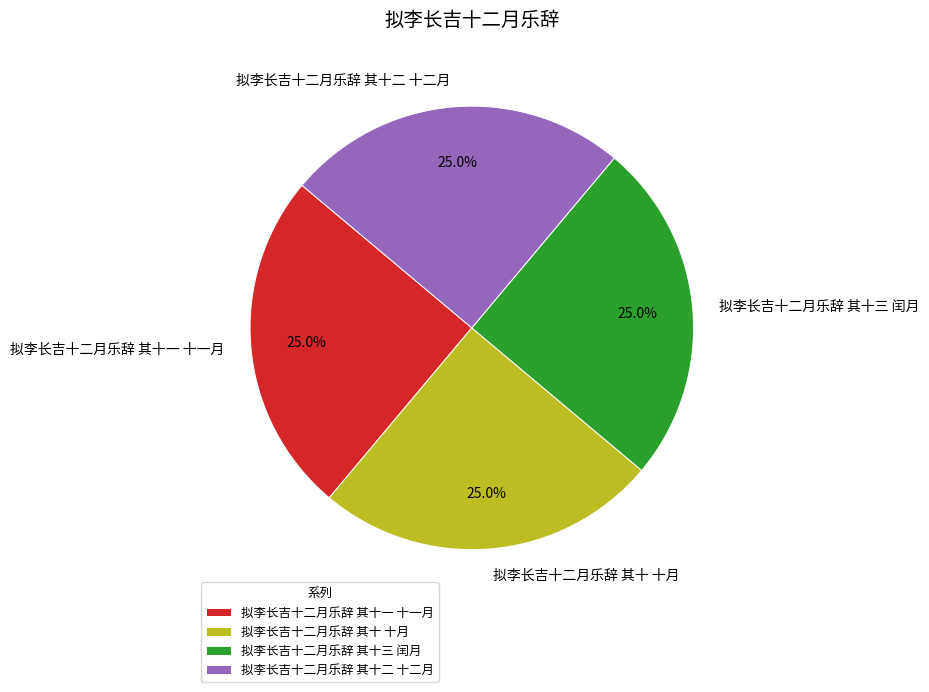

Approximately how many times larger is the value at 拟李长吉十二月乐辞 其十一 十一月 compared to 拟李长吉十二月乐辞 其十三 闰月?

1.0